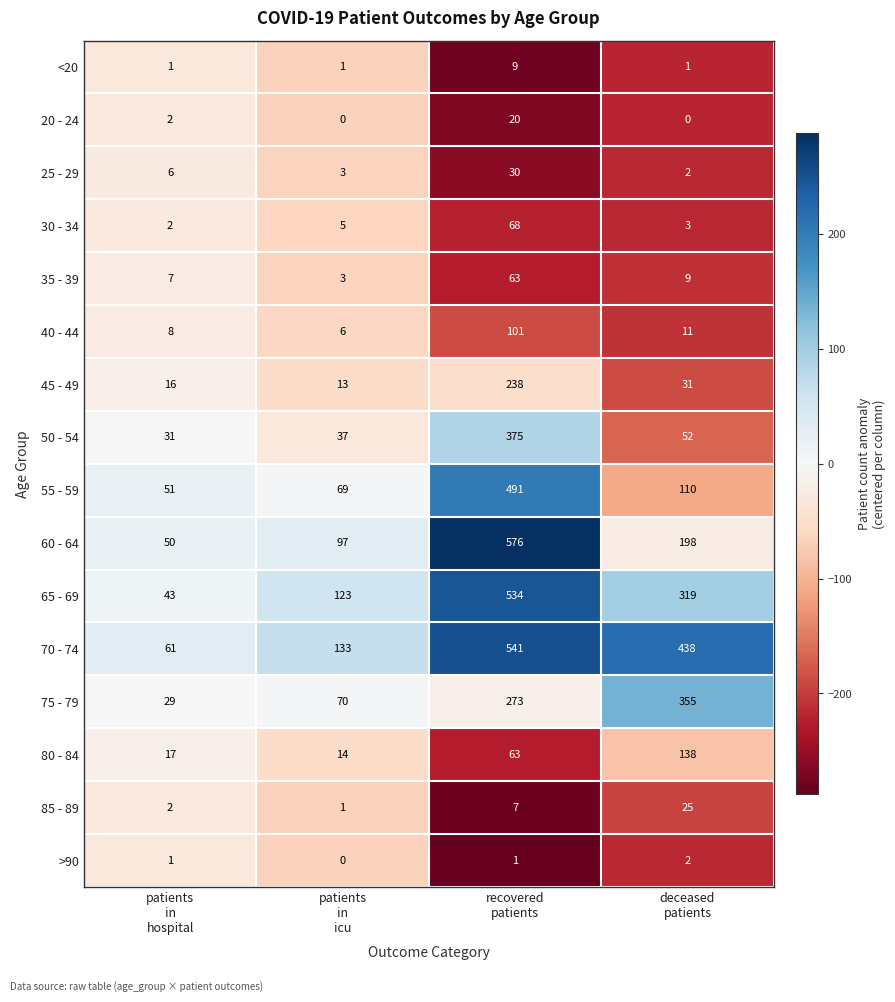

What is the spread (max minus min) of values at patients
in
hospital?

60